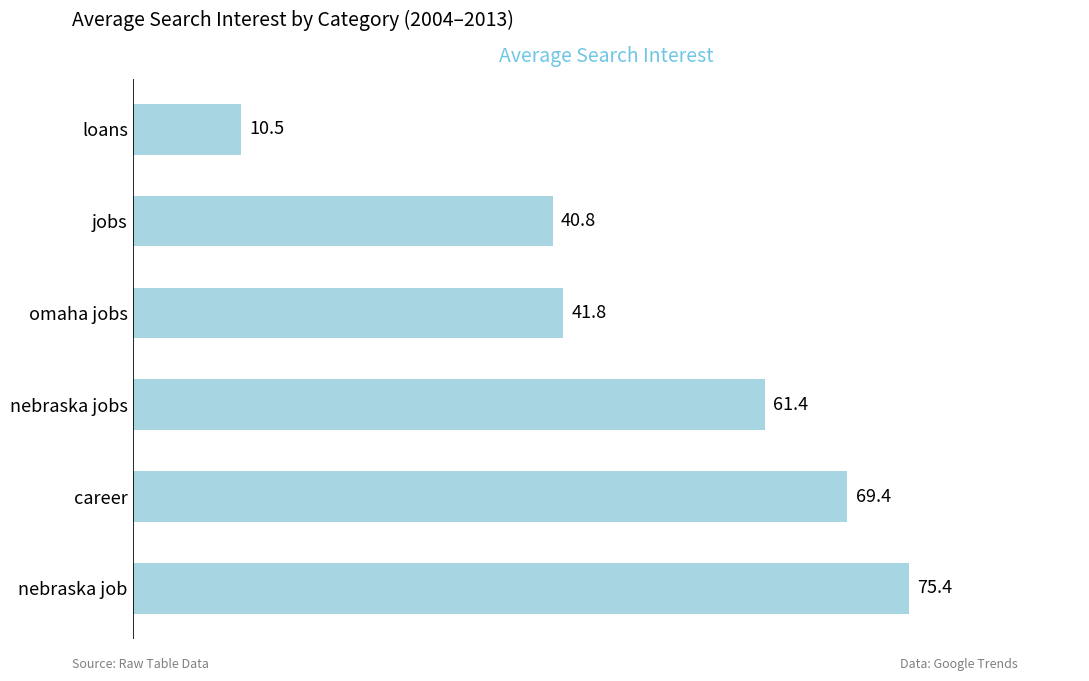

Are the bars grouped side by side (vs. stacked)?

No